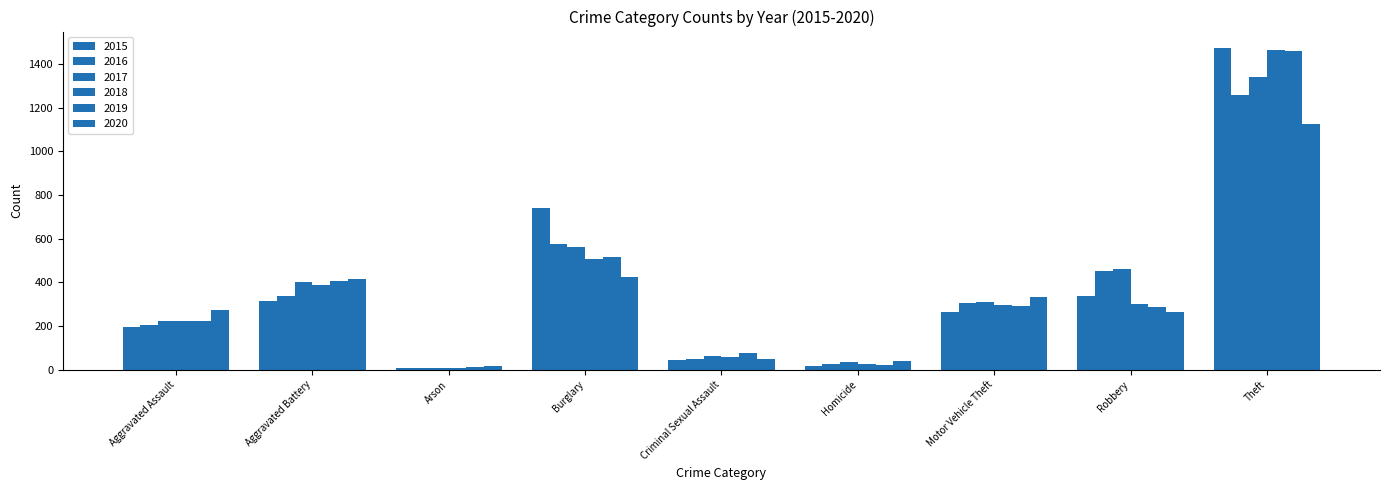

How many values in the 2015 series are below 263?

4